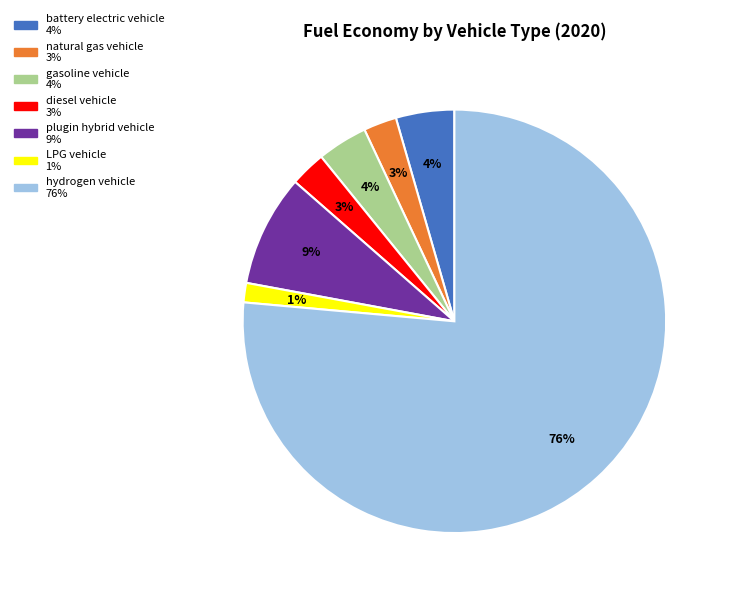

Is it true that natural gas vehicle is 3% of the pie?

True